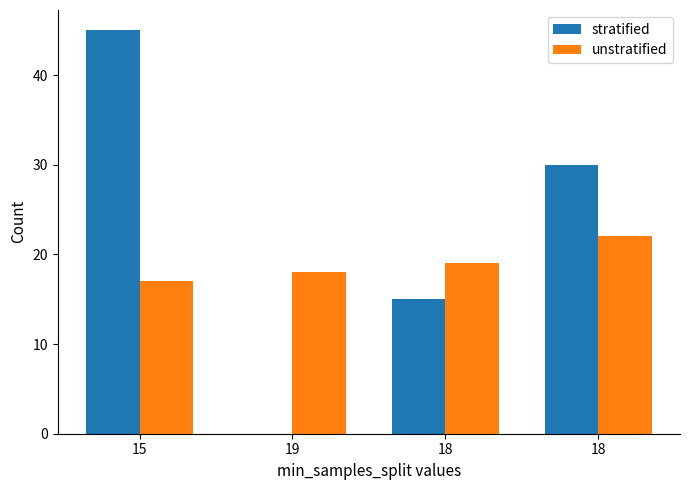

How many groups of bars are there?

4